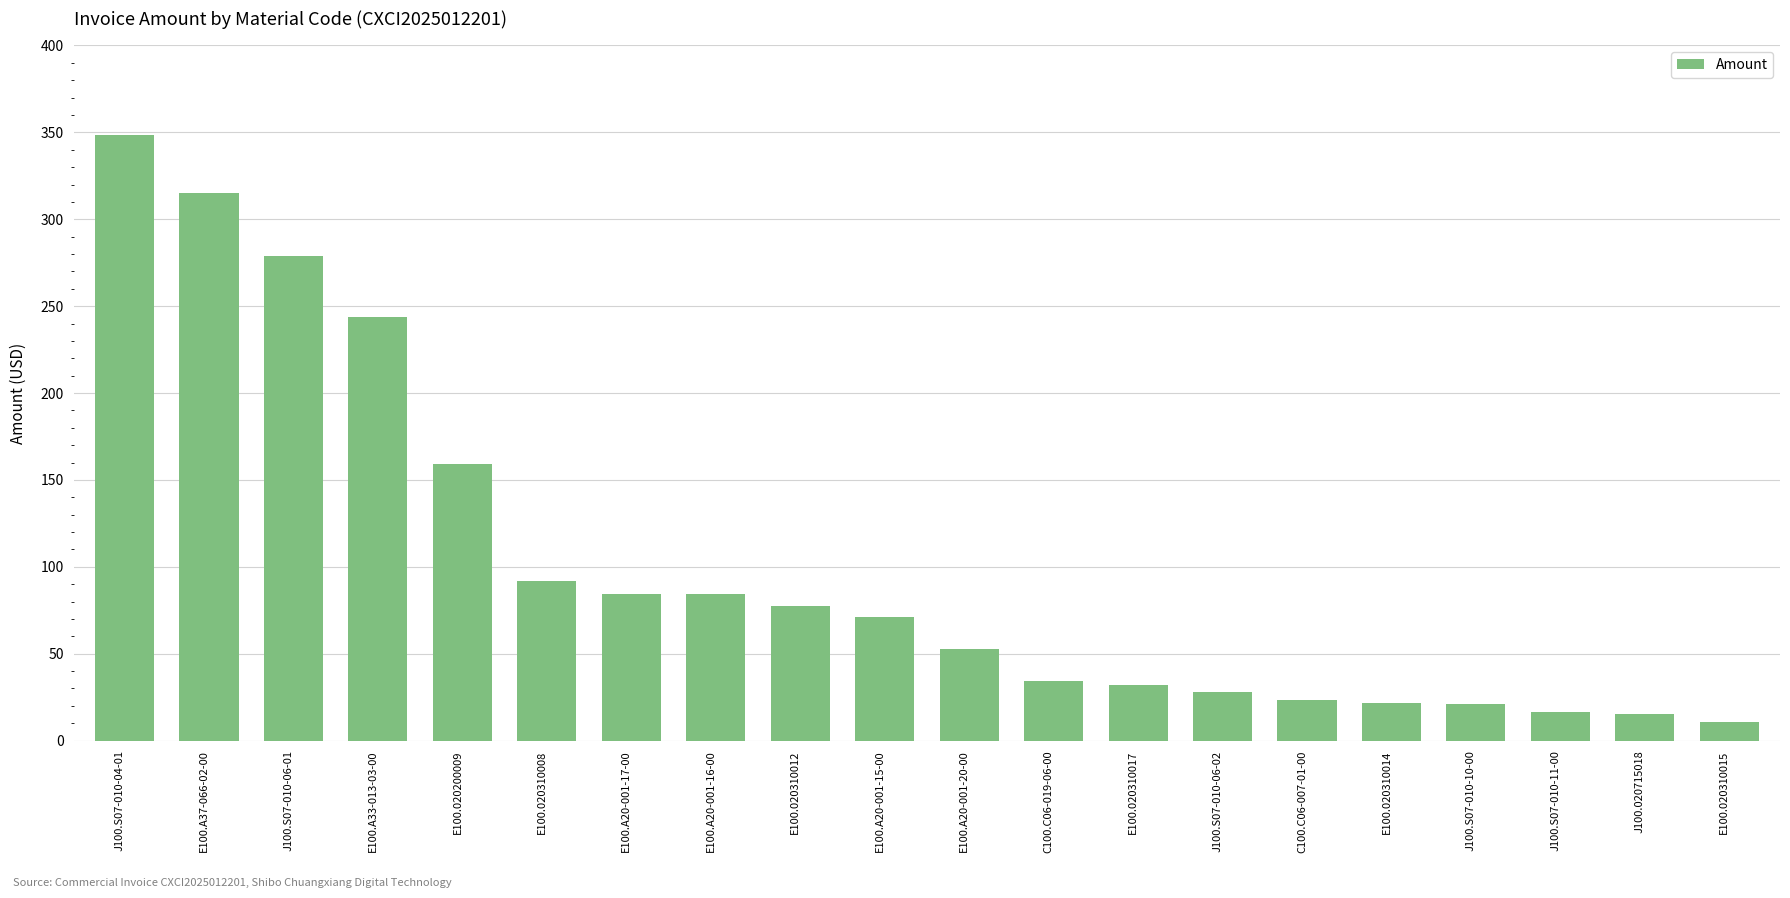

Where is the data nearest to the value 179?

E100.020200009